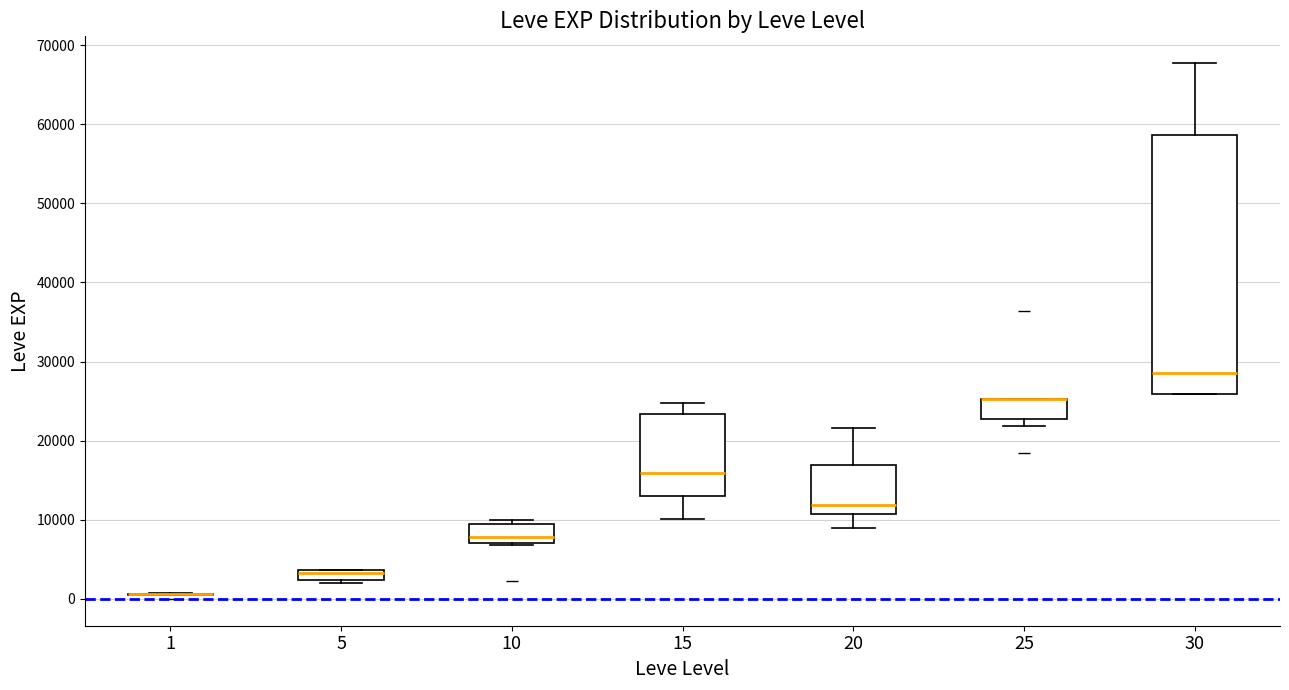

Where does the upper whisker of the box at x = 30 end on the y-axis? The values are not printed on the chart, so give them approximately, as read against the axis.

68000